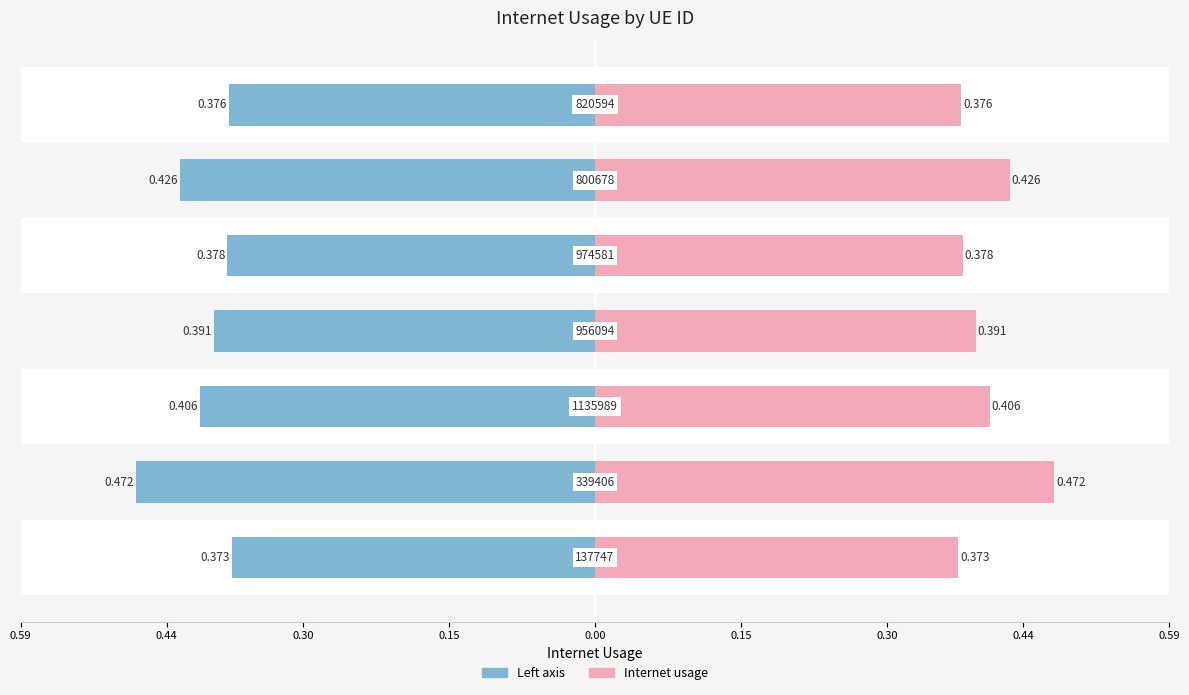

What is the difference between the maximum and second lowest values in the Internet usage series?

0.1